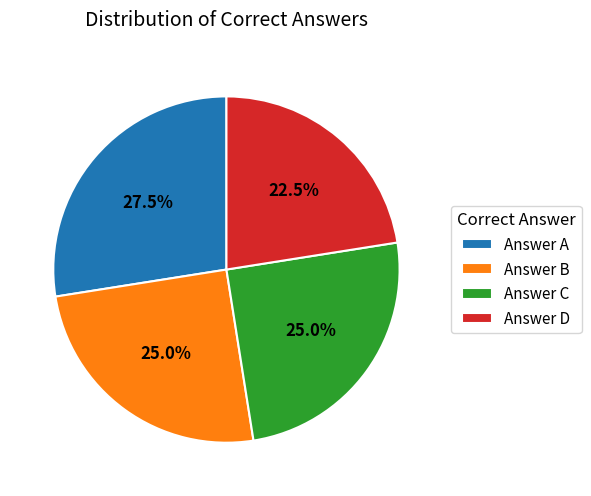

Do Answer C and Answer A together represent more than half of the pie?

Yes